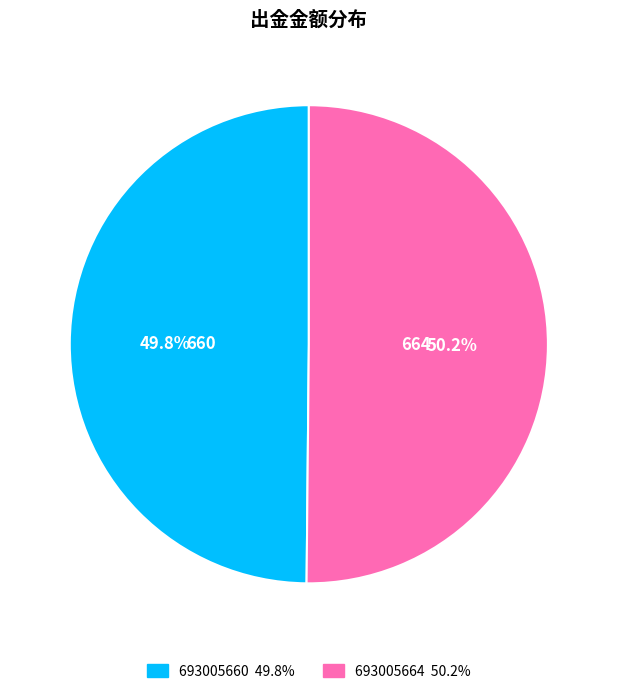

What percentage is the 693005660 slice, to the nearest percent?

50%